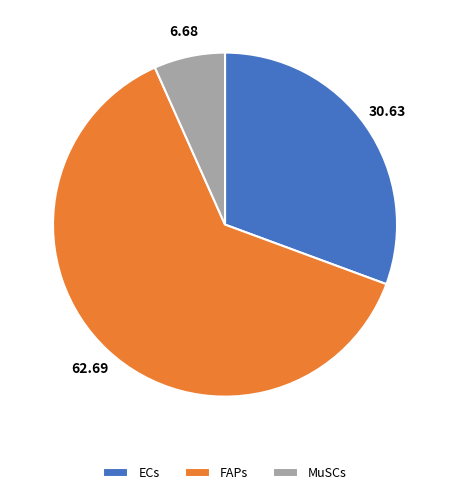

Rank the categories by value from highest to lowest.

FAPs, ECs, MuSCs